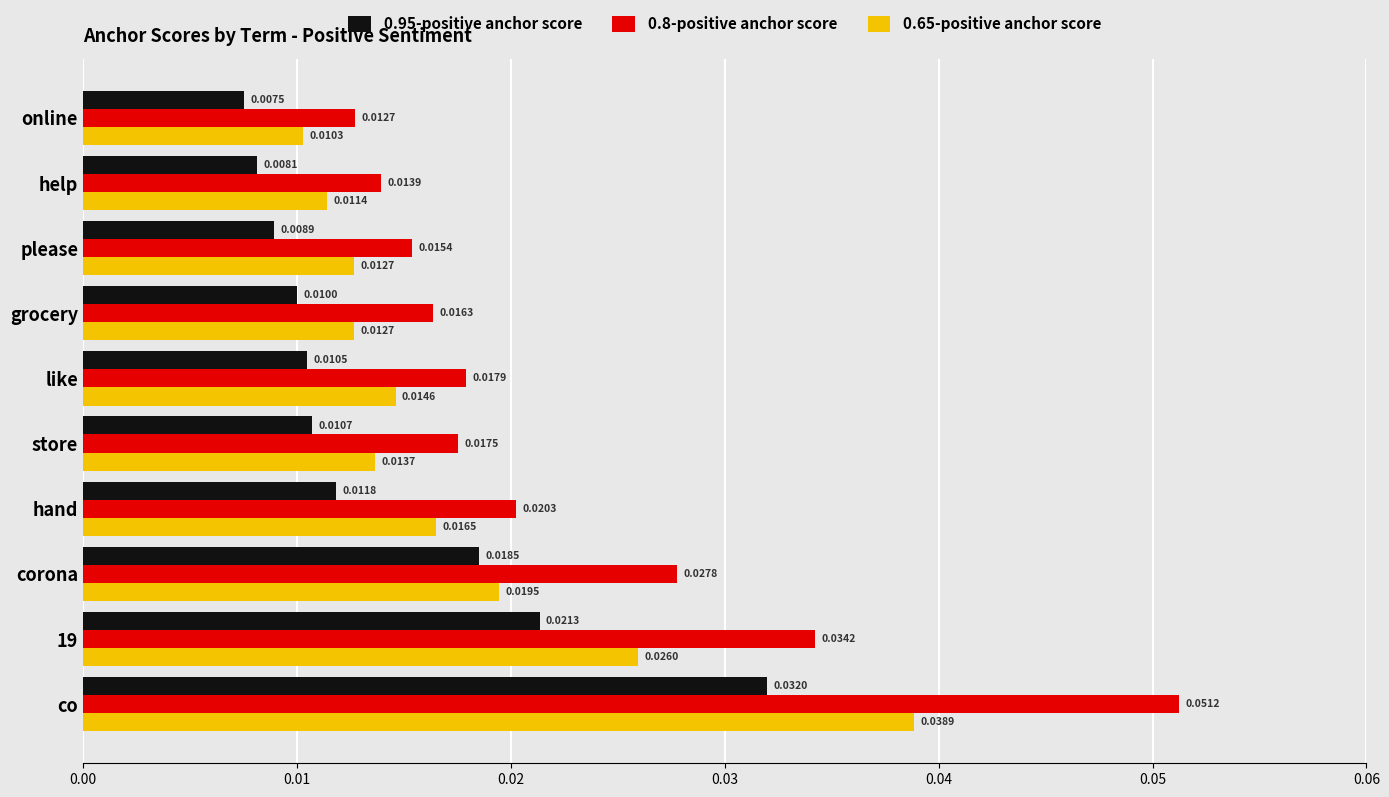

Rank the series at 19 from highest to lowest value.

0.8-positive anchor score, 0.65-positive anchor score, 0.95-positive anchor score